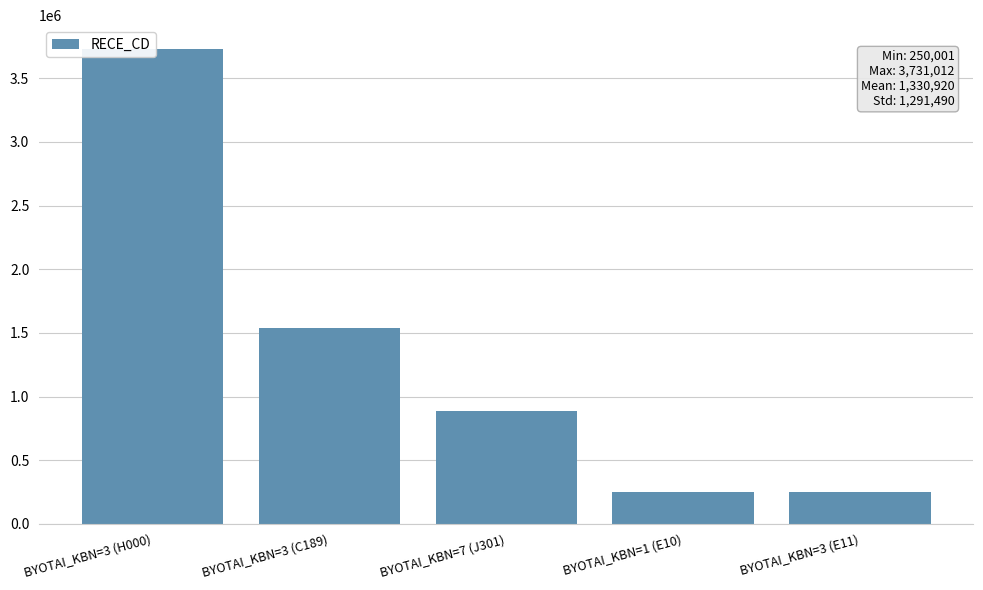

Where is the data nearest to the value 1990506?

BYOTAI_KBN=3 (C189)